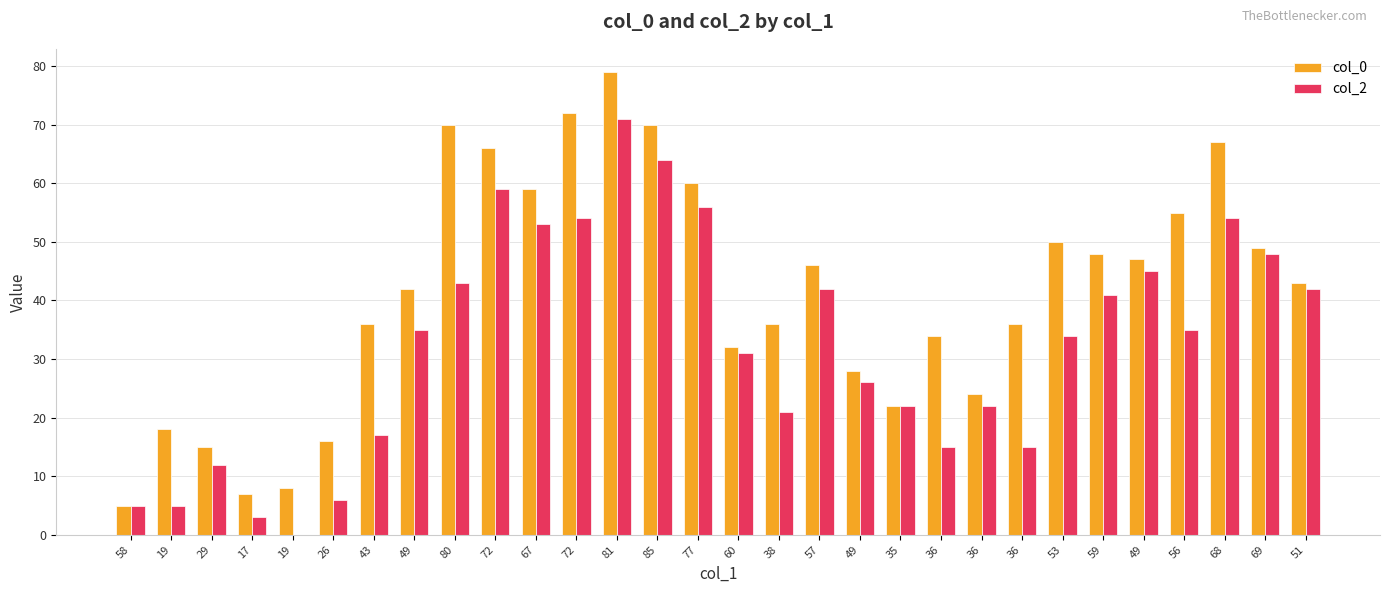

What is the label of the 30th bar from the right?

58